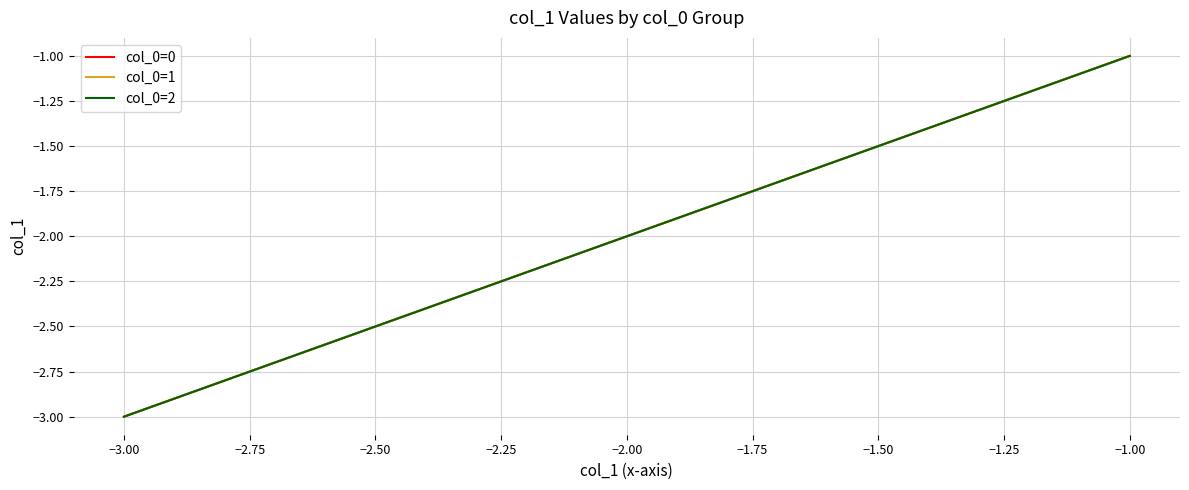

Is it true that col_0=2 equals 0 at −3.00?

False